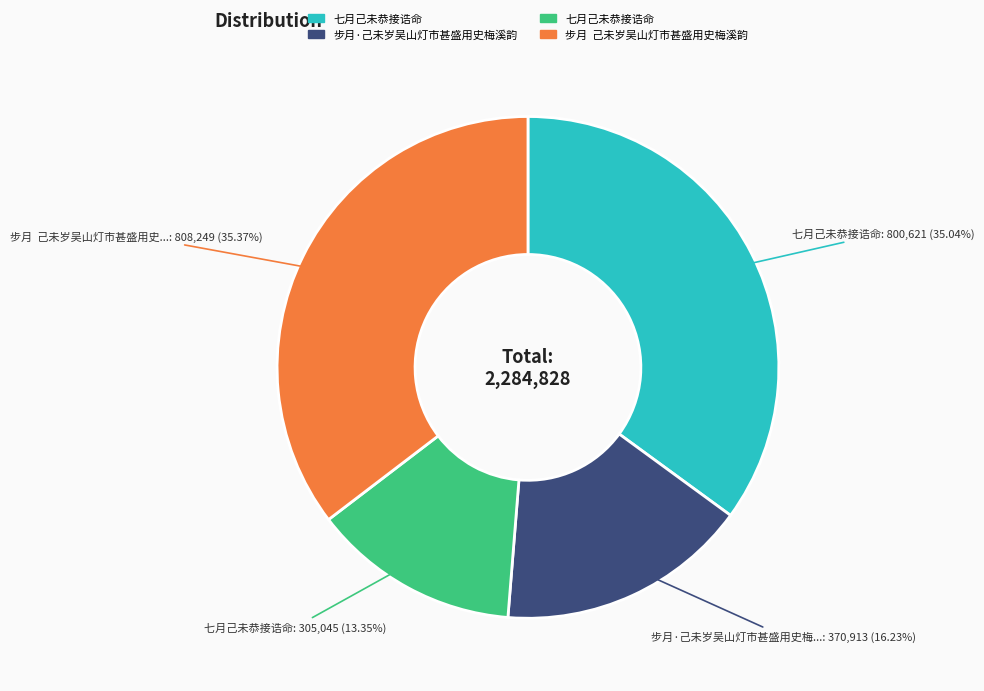

How many segments does this pie chart have?

4